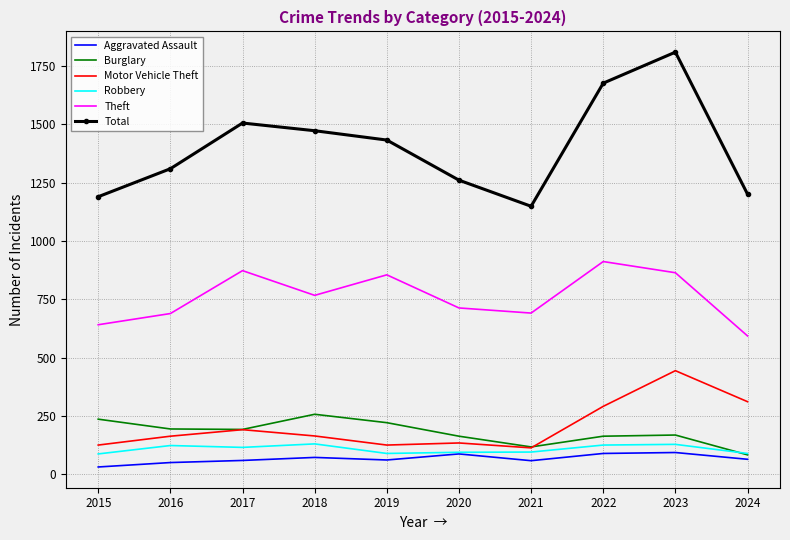

Which series has the largest total across all categories?

Total